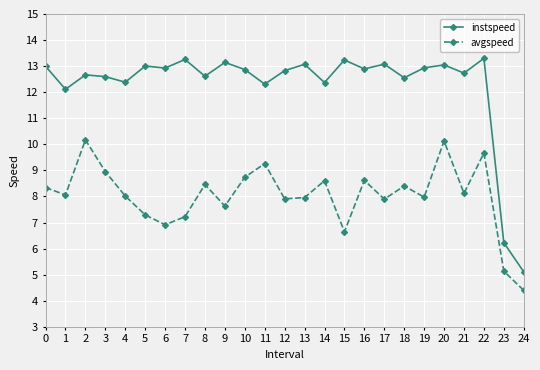

Between 21 and 22, which series saw the biggest shift?

avgspeed